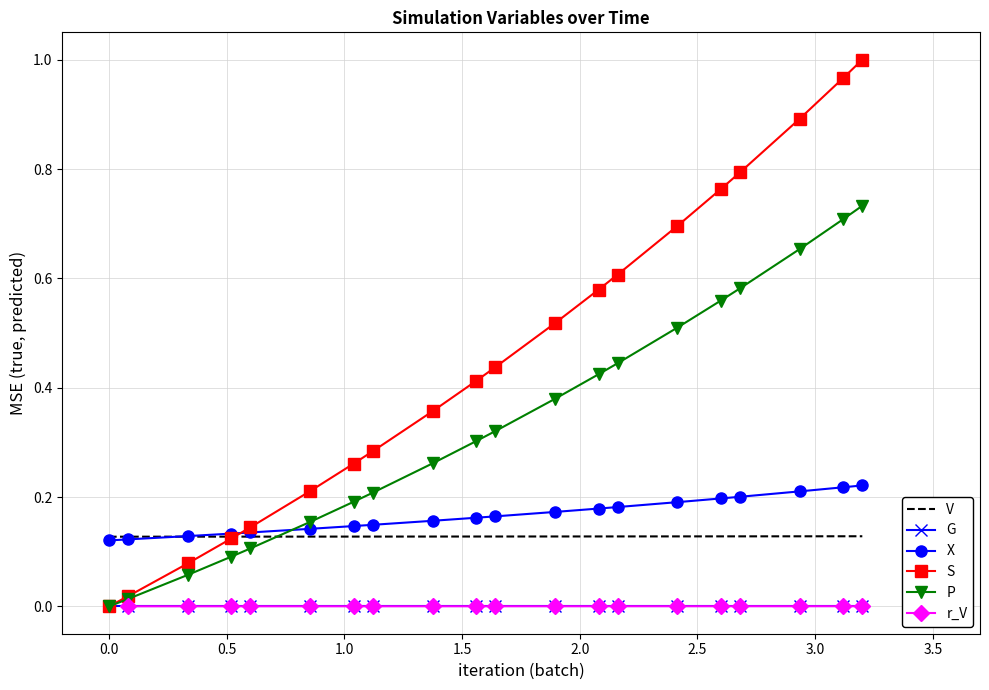

True or false: X and G intersect in this chart.

False